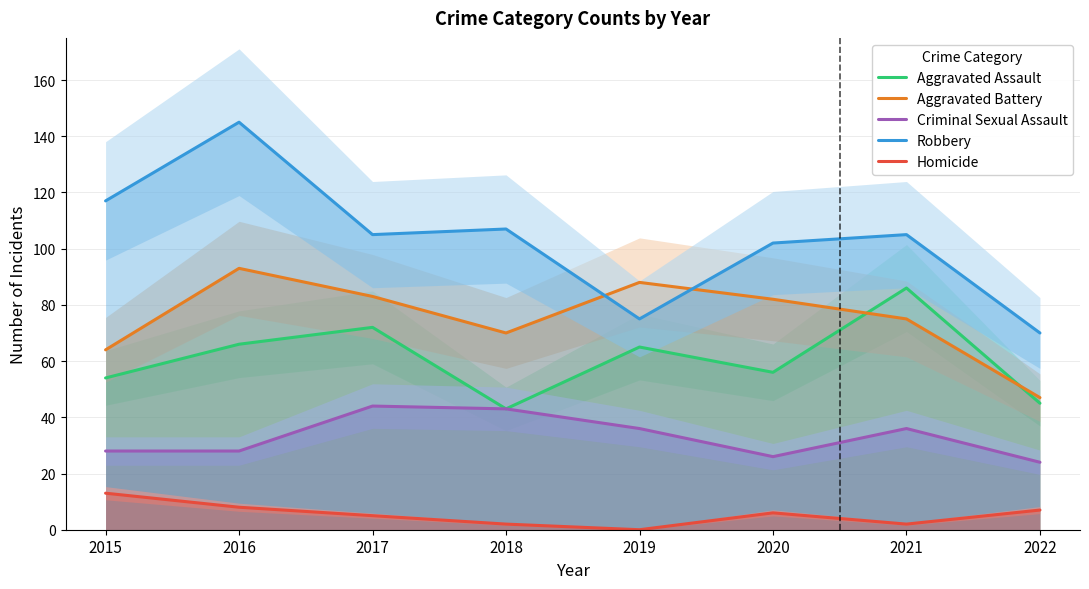

True or false: Robbery has a value of 102 at 2020.

True